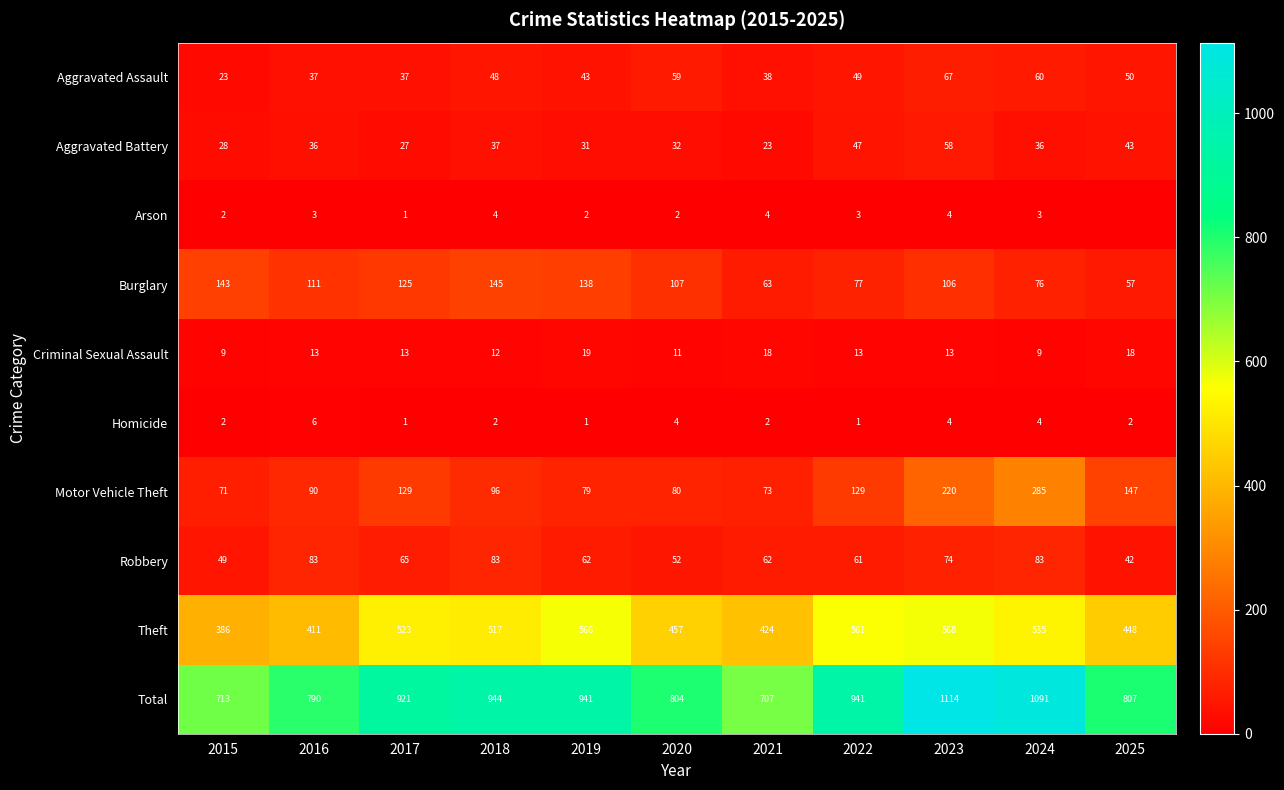

What is the sum of the Total values at 2016 and 2024?

1881